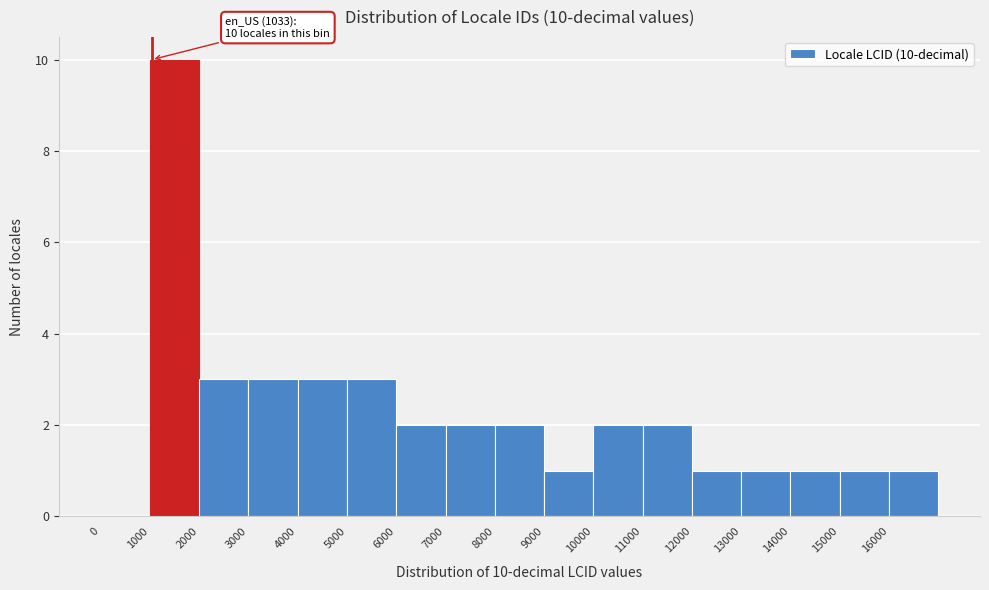

Which range on the x-axis has the tallest bar?

1000 to 2000